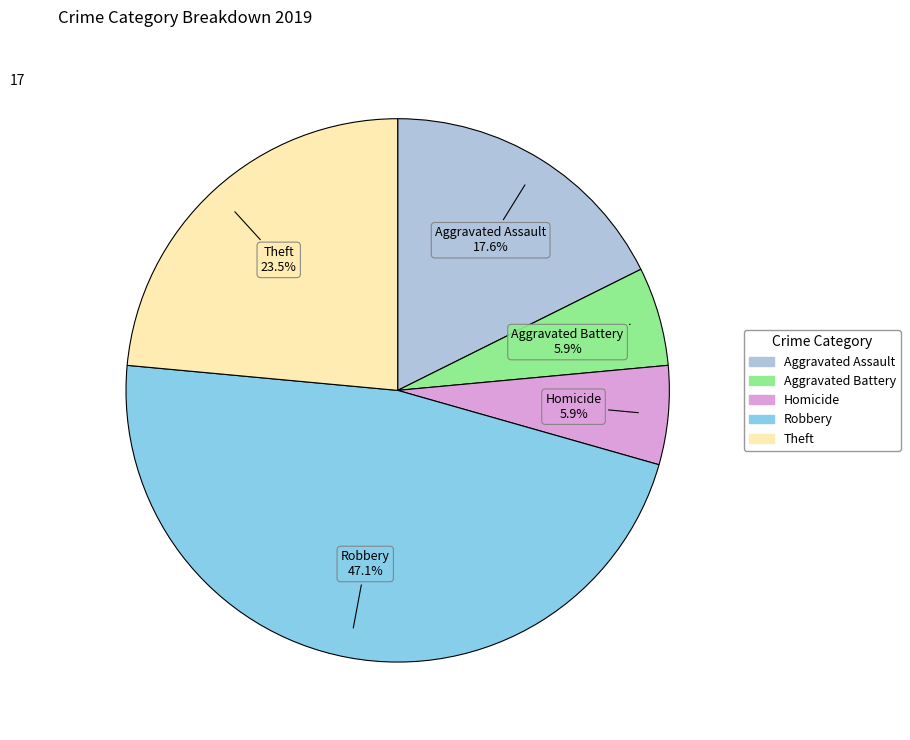

How many segments does this pie chart have?

5